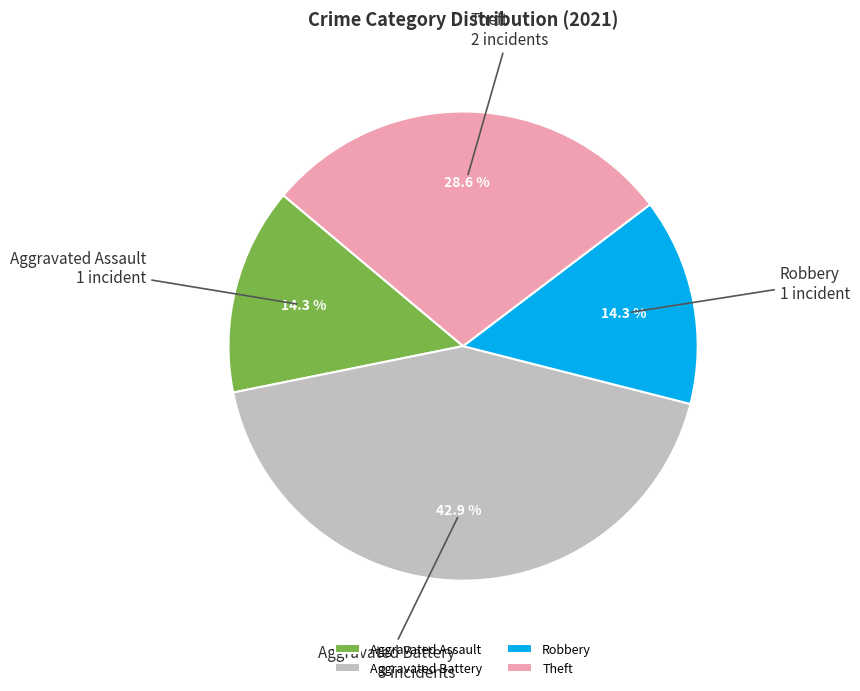

To the nearest percent, what is the difference between the largest and smallest slice percentages?

29%